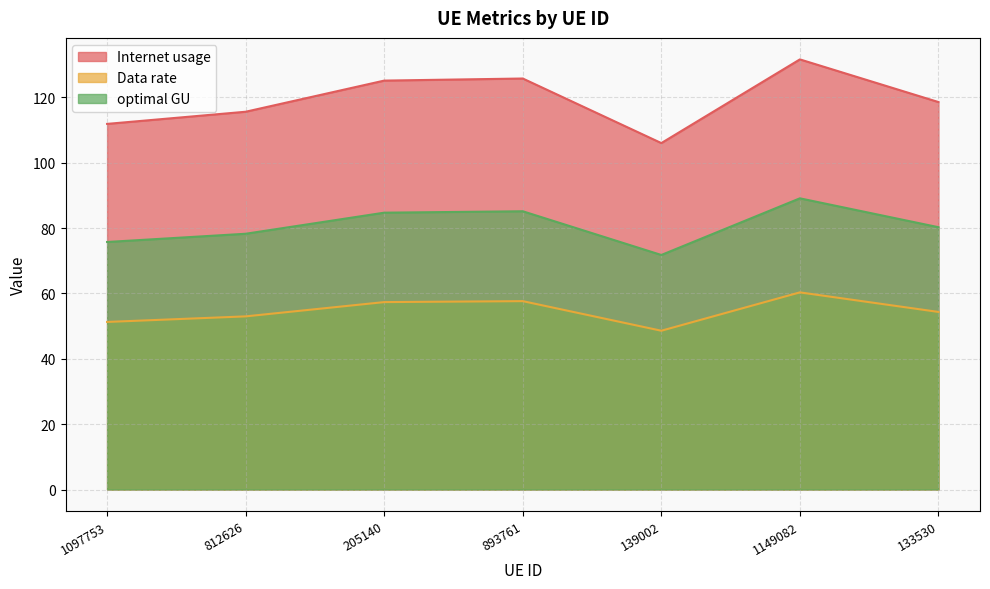

How many data points in optimal GU are above 80?

4